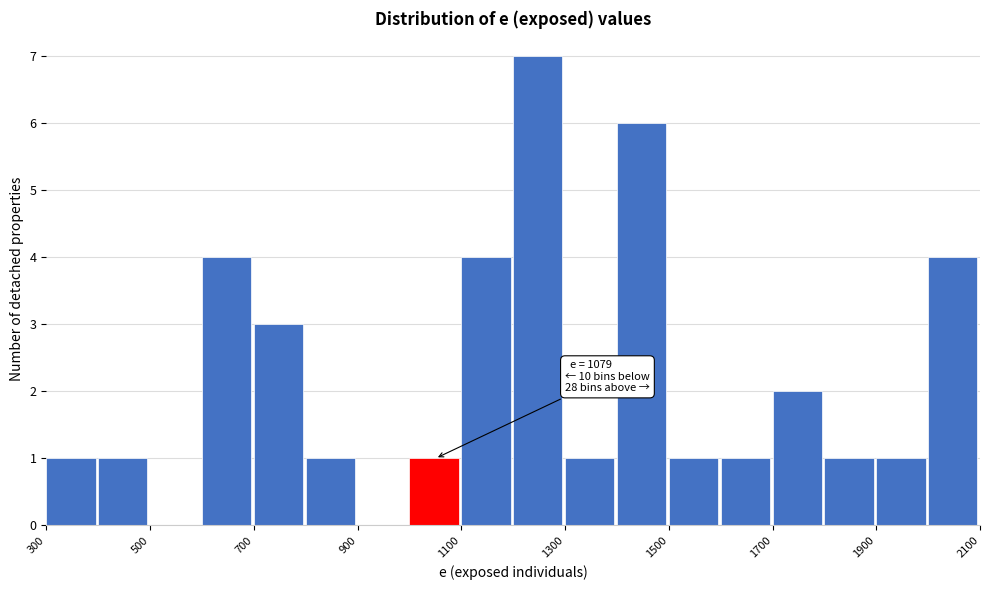

Over which range of the x-axis is the bar tallest?

1200 to 1300